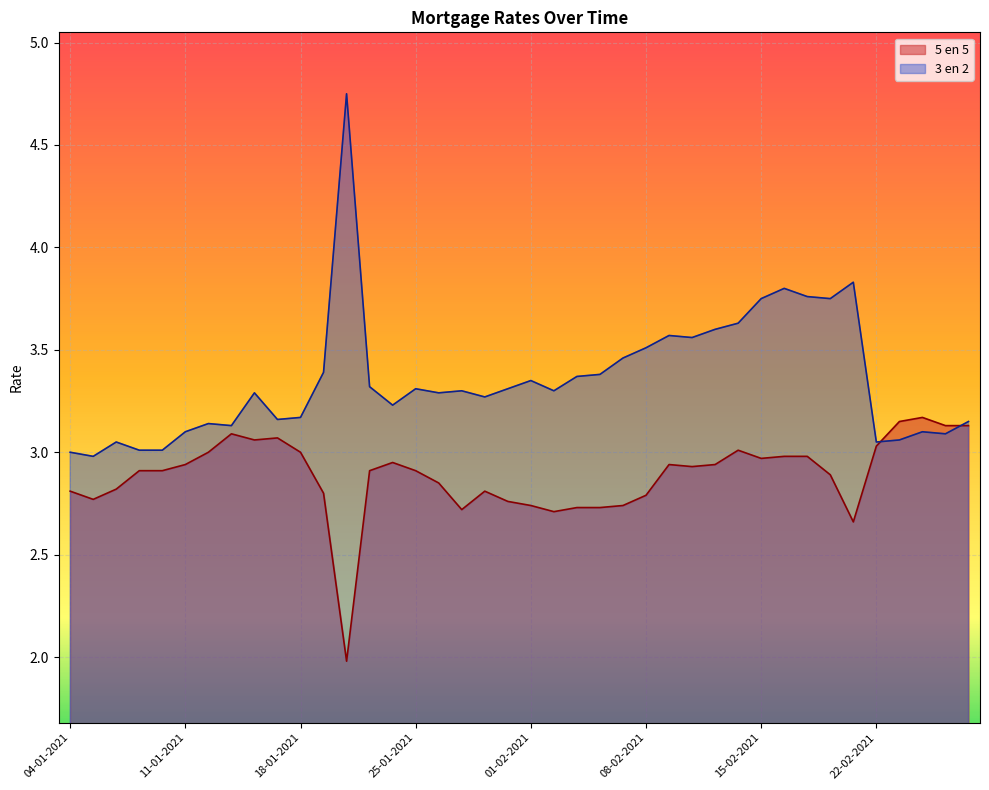

How many intersections are there between 3 en 2 and 5 en 5?

2